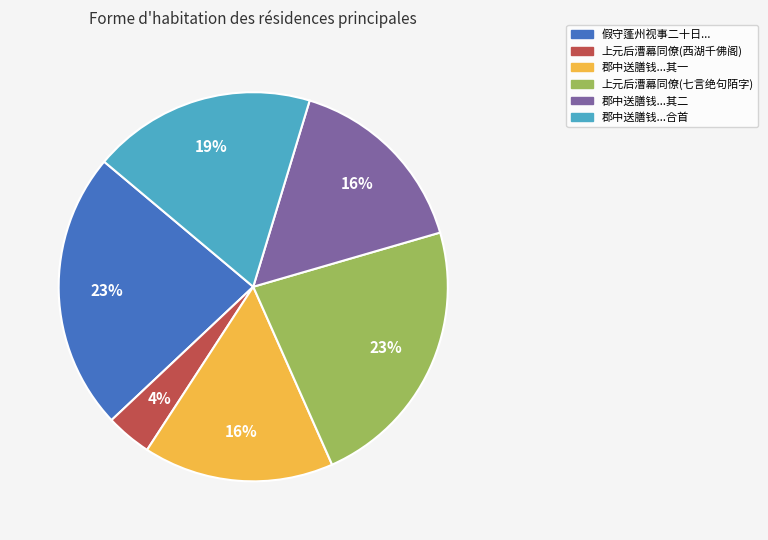

Is it true that 假守蓬州视事二十日... is 32% of the pie?

False